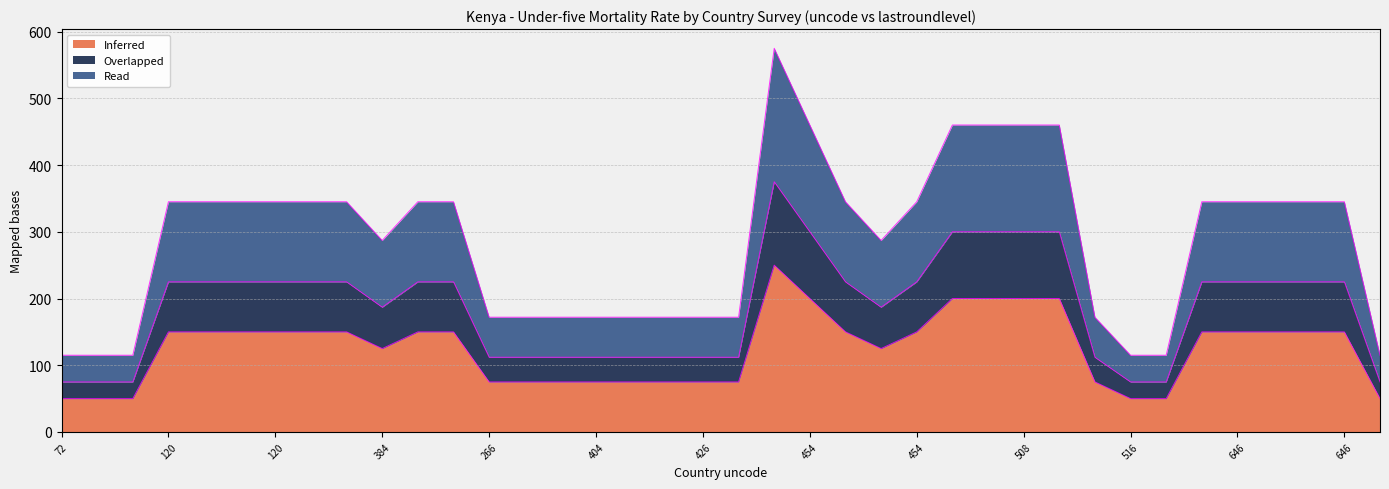

How many data points in Read are less than 345?

17